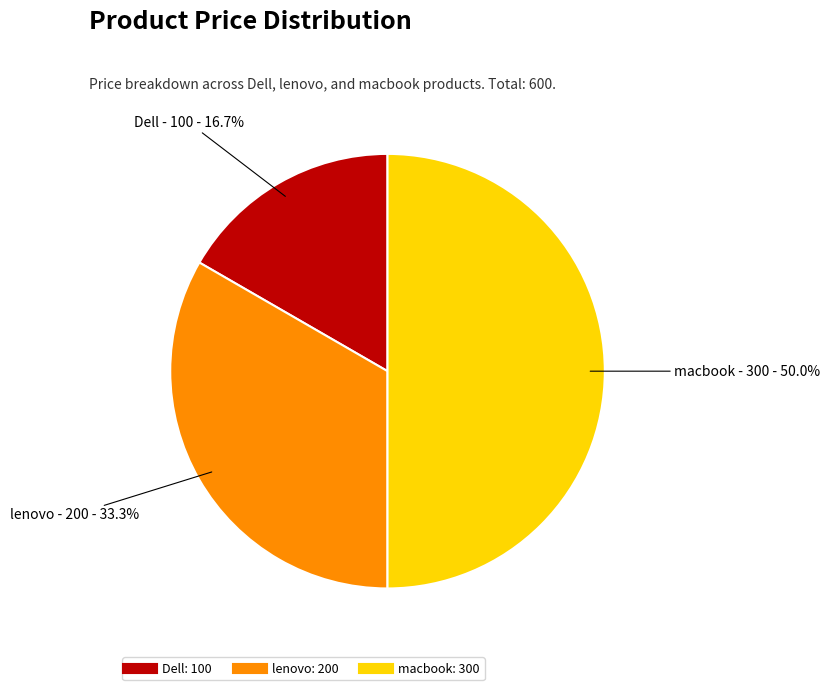

Which has a higher value, macbook or lenovo?

macbook